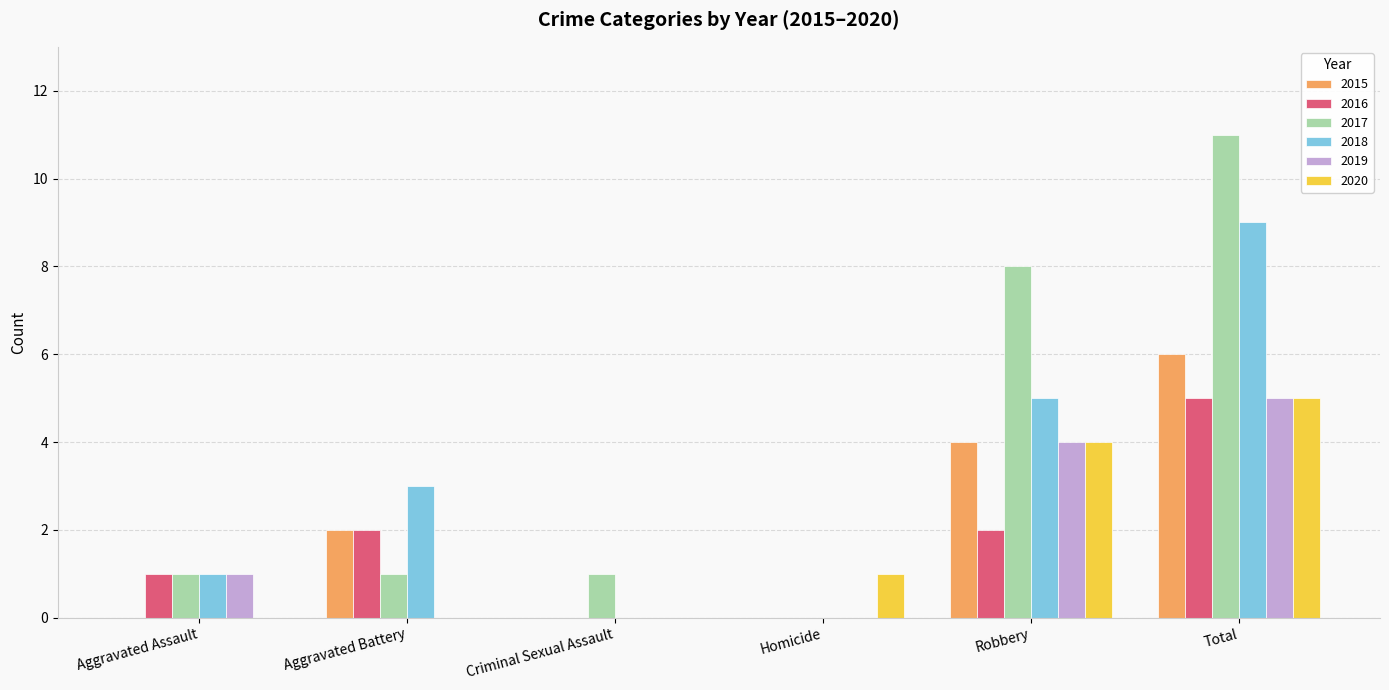

What is the maximum value for 2016?

5